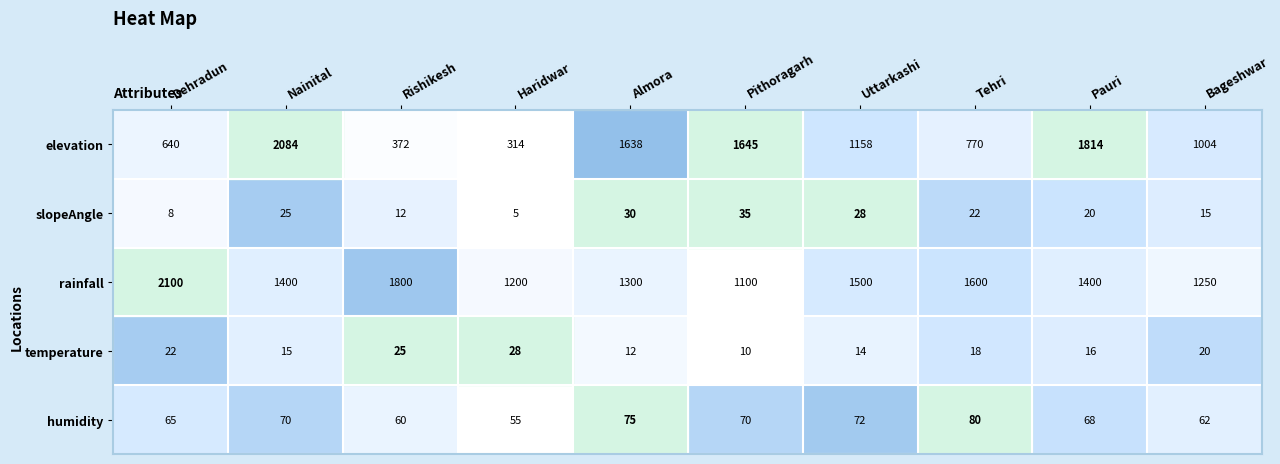

Rank the series by their maximum value, from lowest to highest.

temperature, slopeAngle, humidity, elevation, rainfall